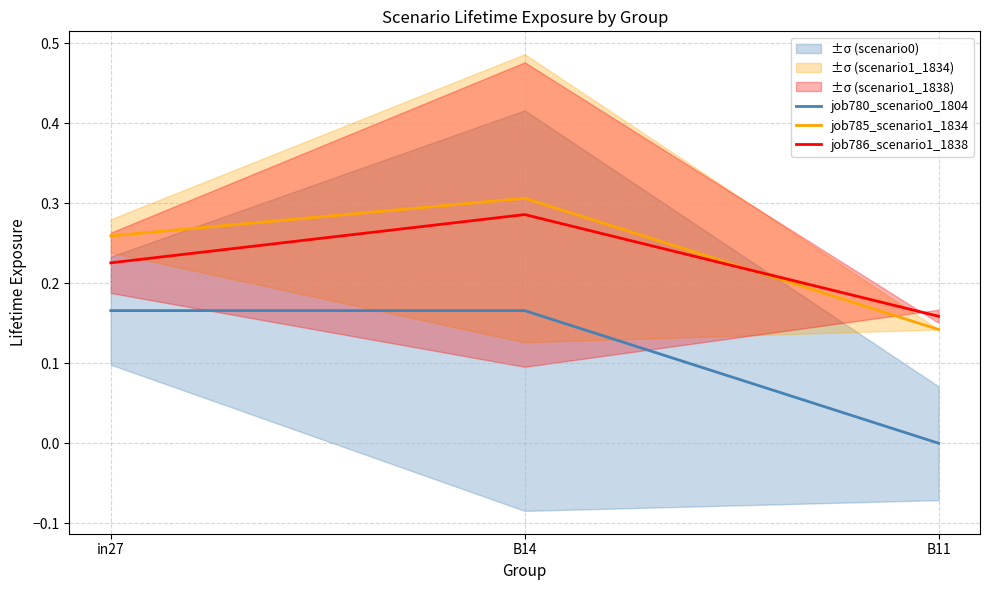

Is the value of job786_scenario1_1838 at B14 greater than the value of job780_scenario0_1804 at B11?

Yes